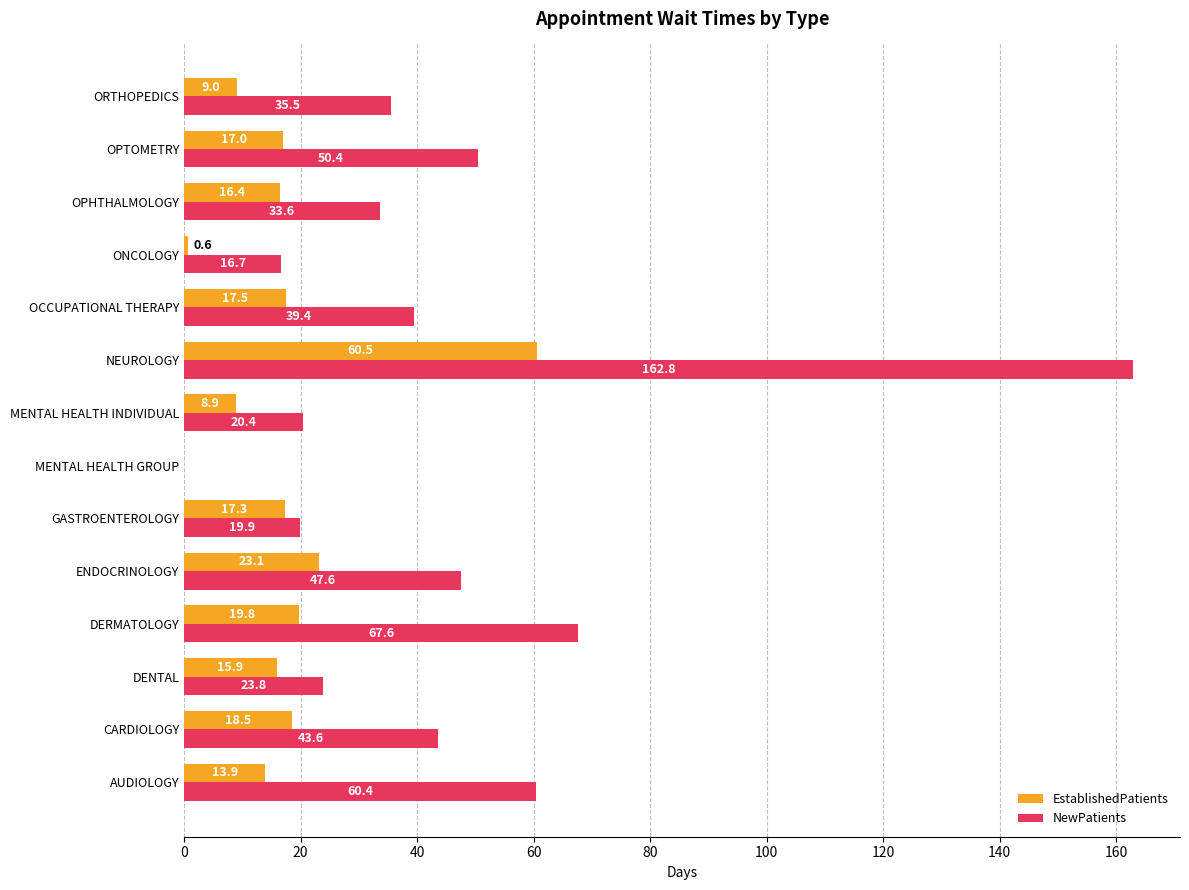

Which series changed the most between OCCUPATIONAL THERAPY and ONCOLOGY?

NewPatients